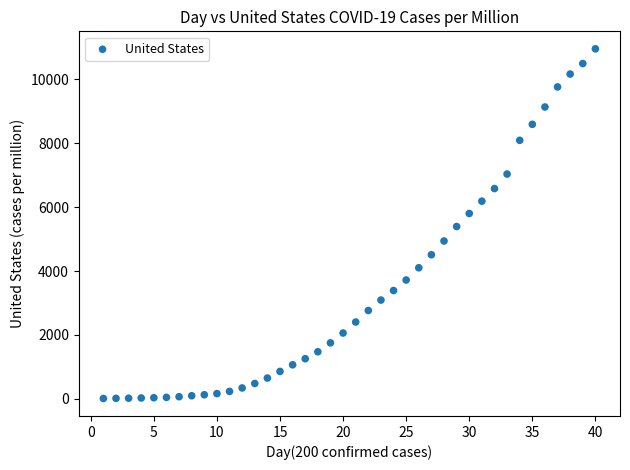

What is the range of X values (max minus min)?

39.0